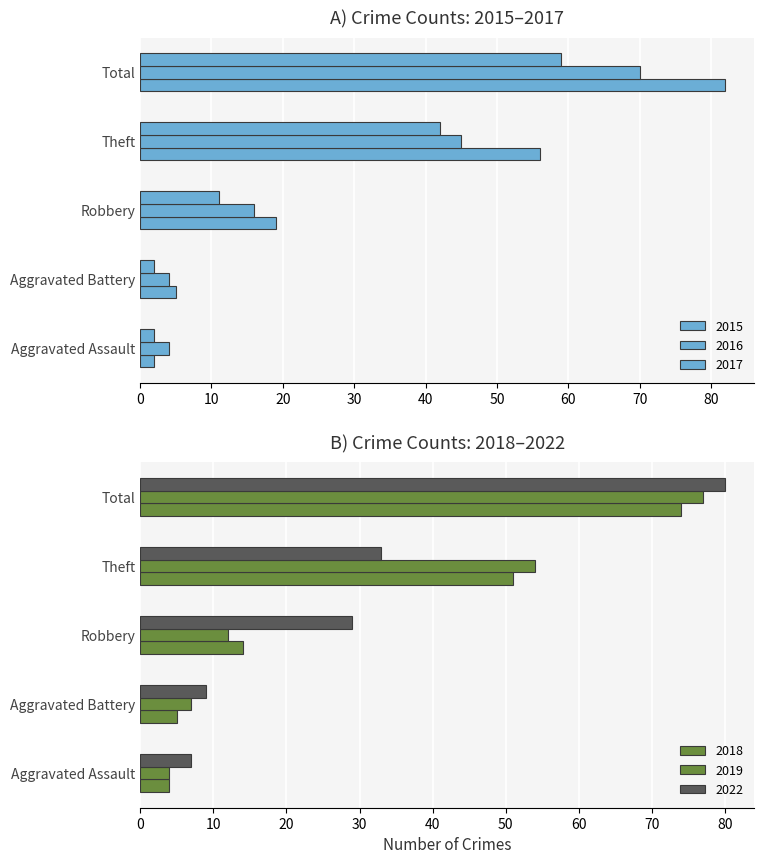

Rank the categories by 2015 value from lowest to highest.

Aggravated Assault, Aggravated Battery, Robbery, Theft, Total